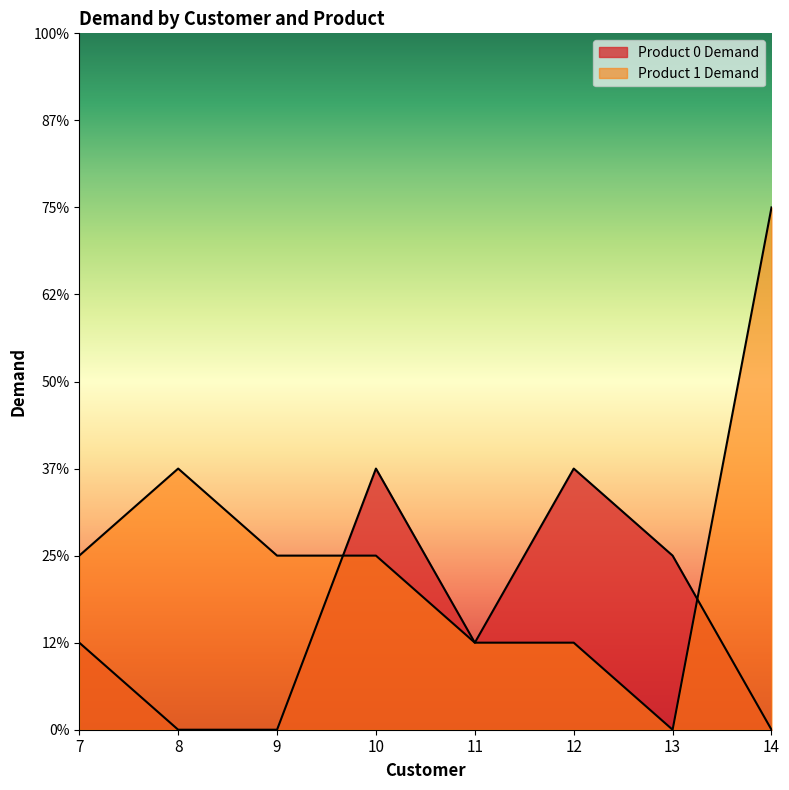

How many categories are shown in the chart?

8